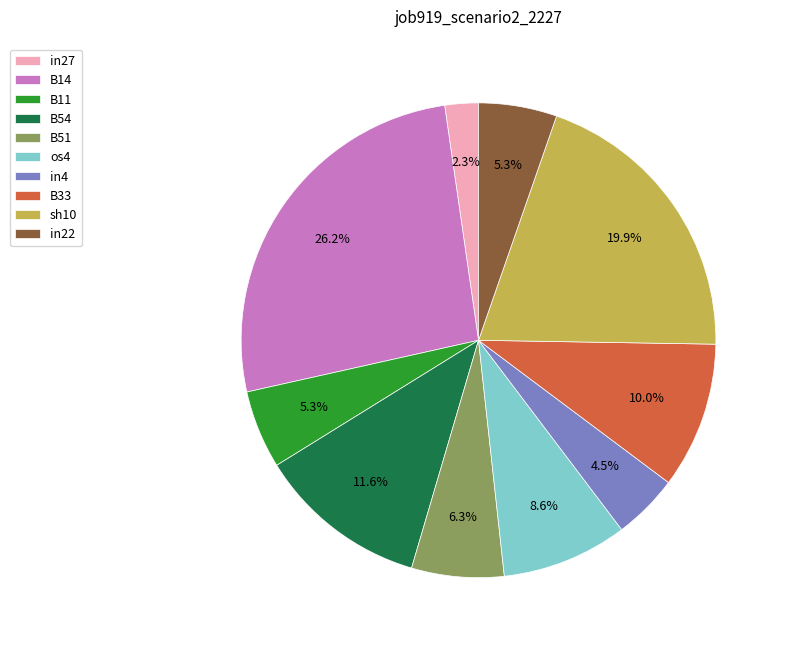

To the nearest percent, what is the difference between the largest and smallest slice percentages?

24%